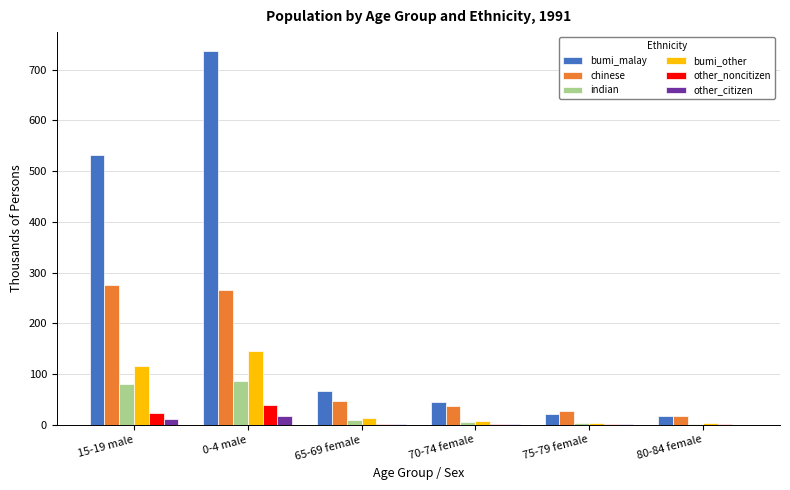

Where is other_noncitizen nearest to the value 19?

15-19 male